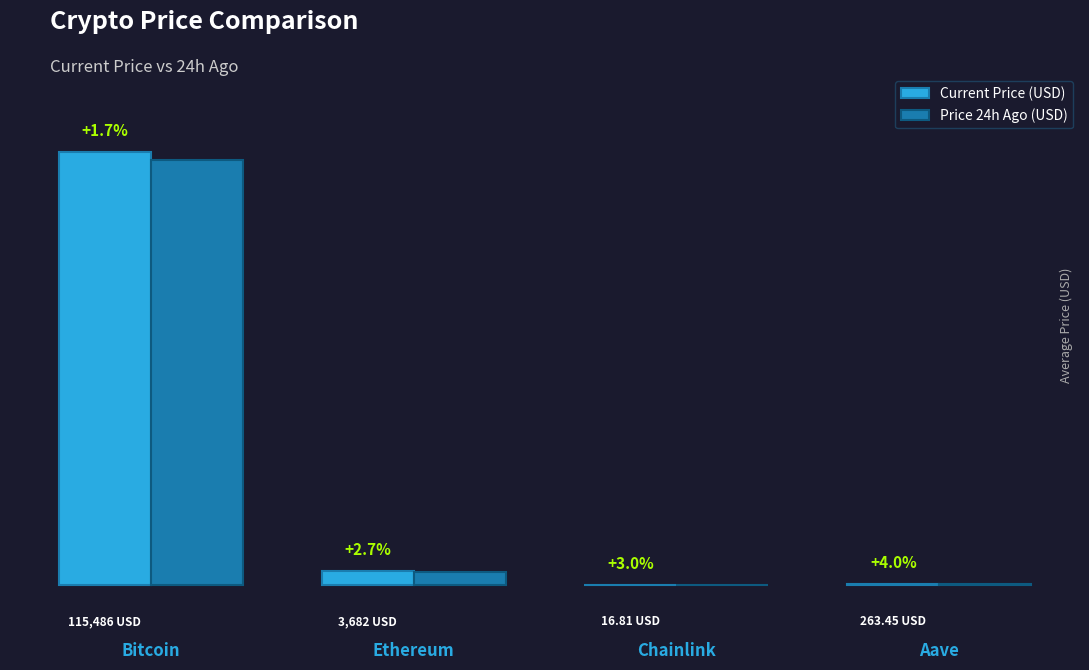

Rank the series by their maximum value, from highest to lowest.

Current Price (USD), Price 24h Ago (USD)